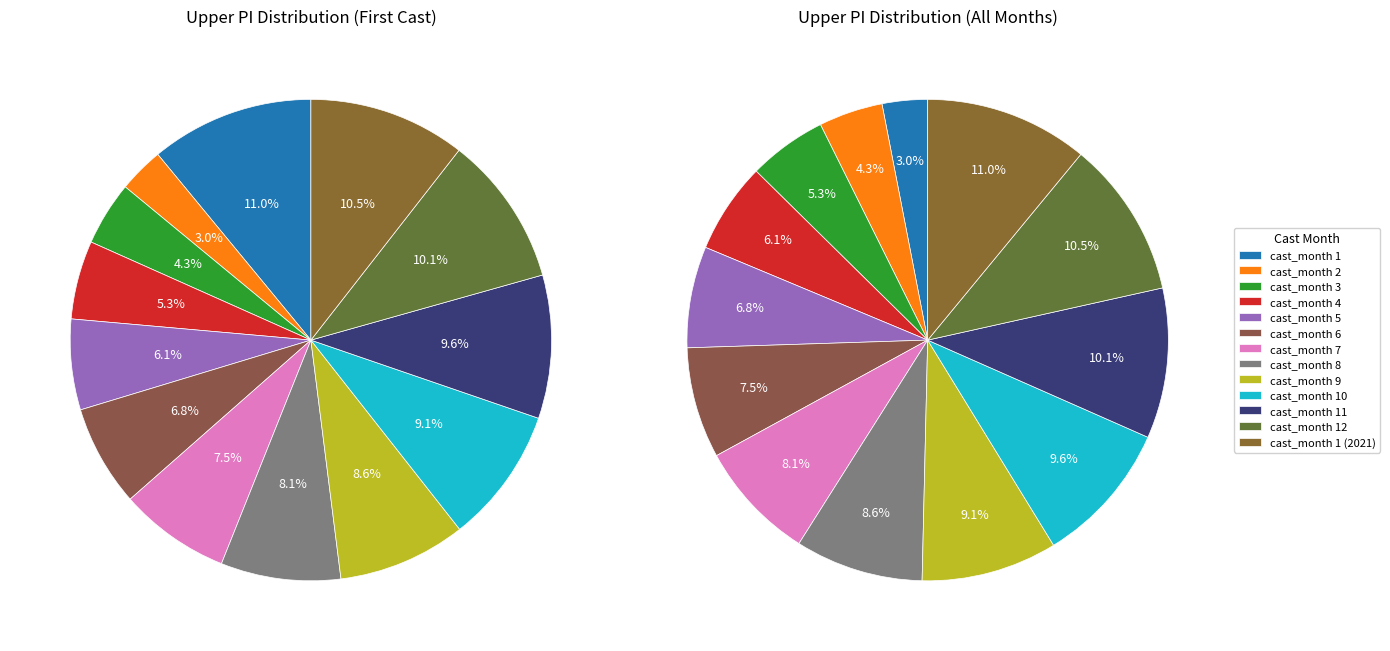

Do Month 10 and Month 4 together represent more than half of the pie?

No